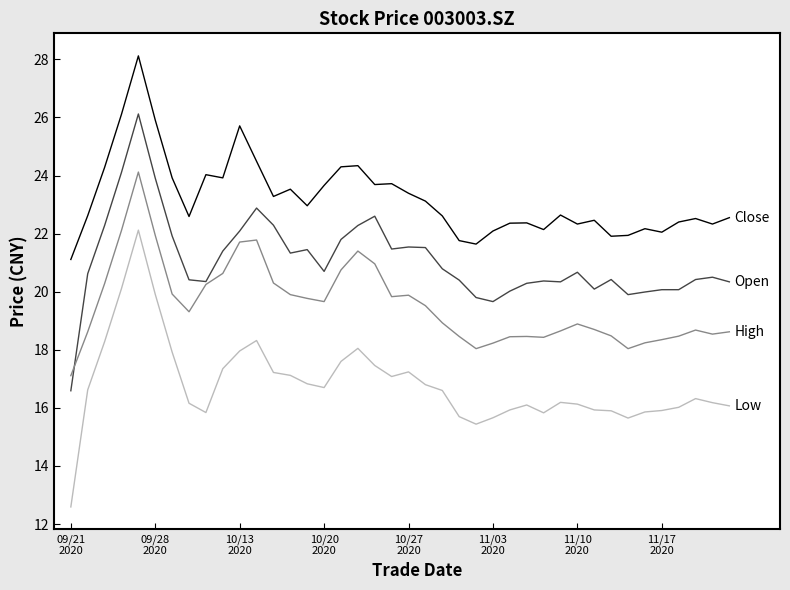

What is the greatest value displayed?

28.1